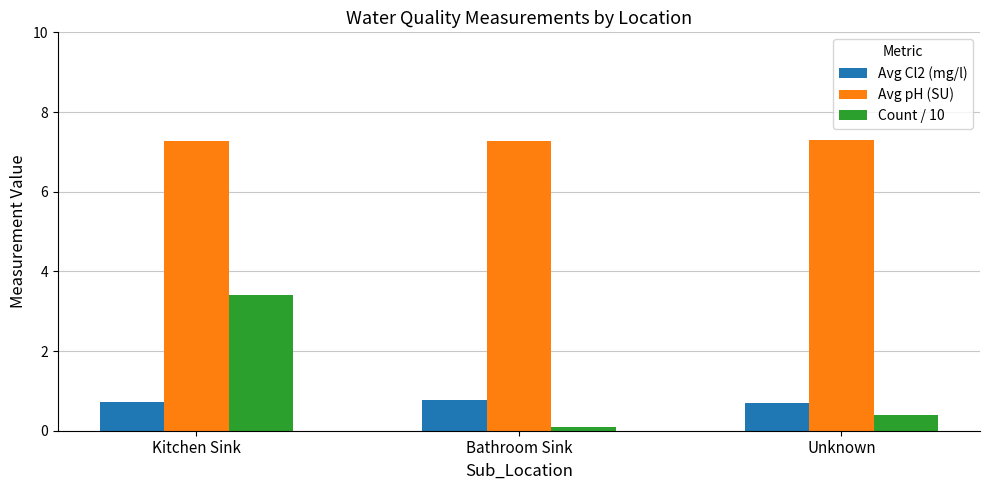

List the labels in order of Count / 10 value, smallest first.

Bathroom Sink, Unknown, Kitchen Sink